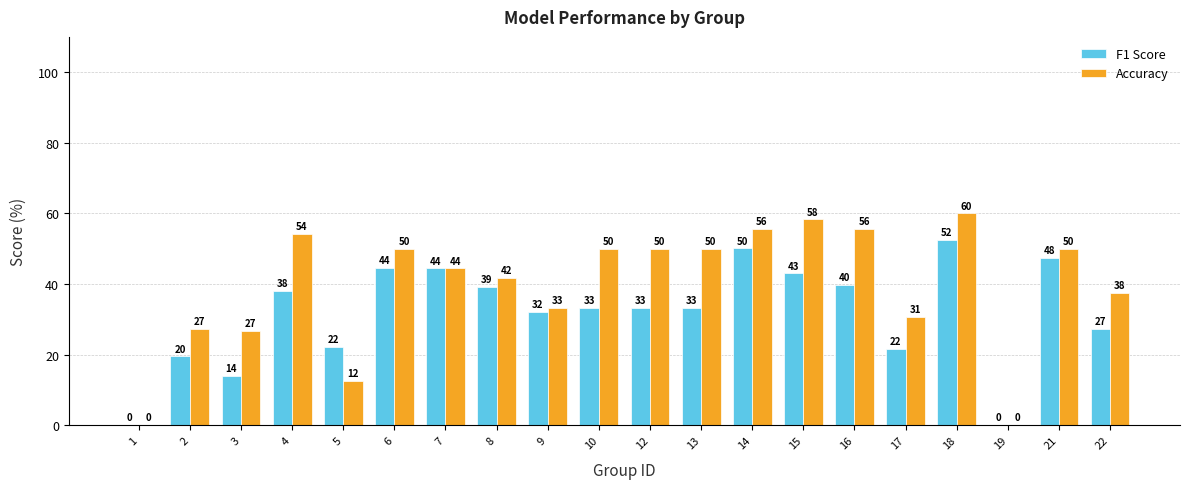

What is the approximate value of Accuracy at 6?

50.0